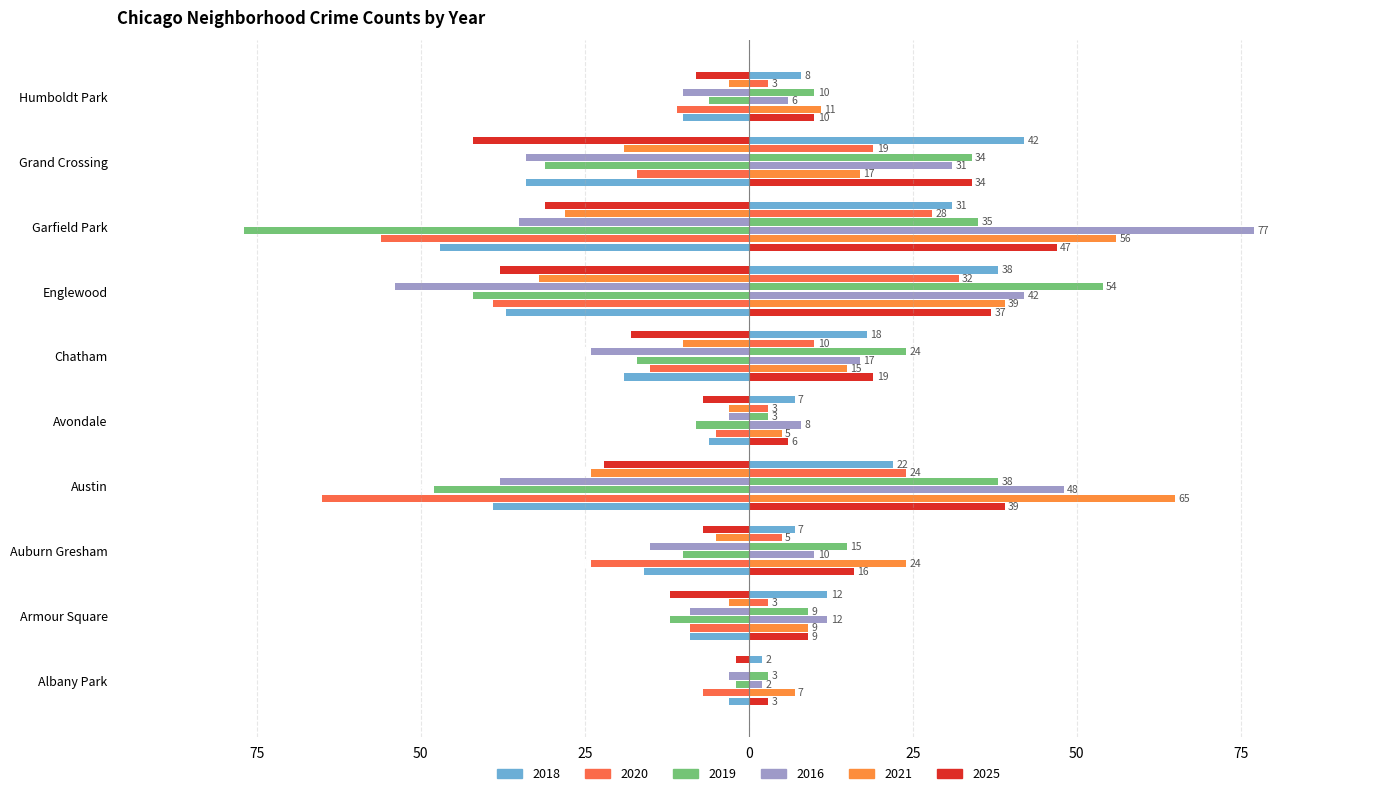

Is it true that 2016 equals -10 at Humboldt Park?

True